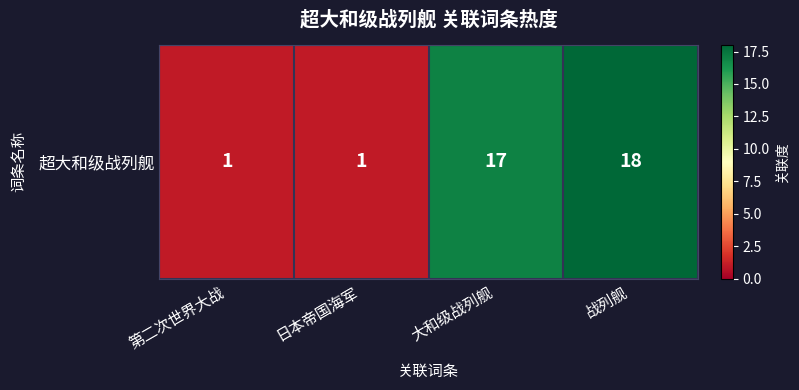

Reading left to right, transcribe all the data shown in this chart.

第二次世界大战=1	日本帝国海军=1	大和级战列舰=17	战列舰=18